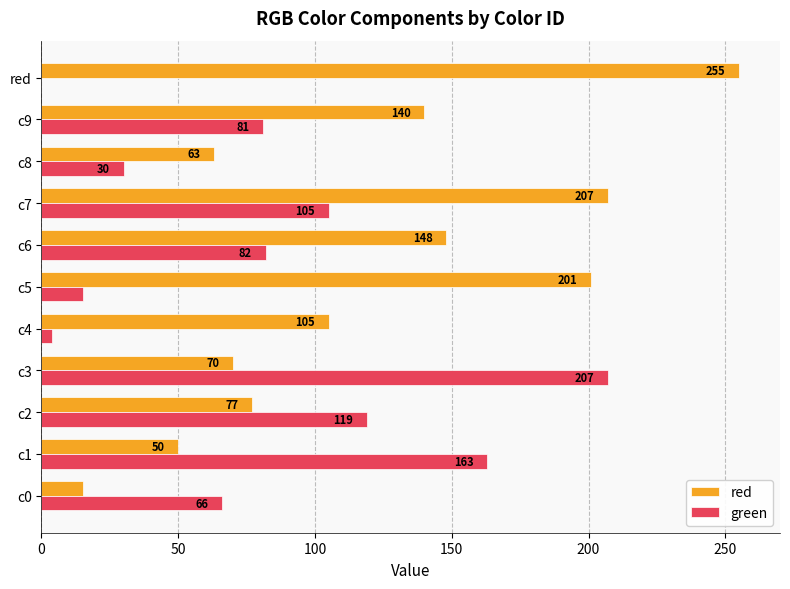

Which series has the widest spread of values?

red